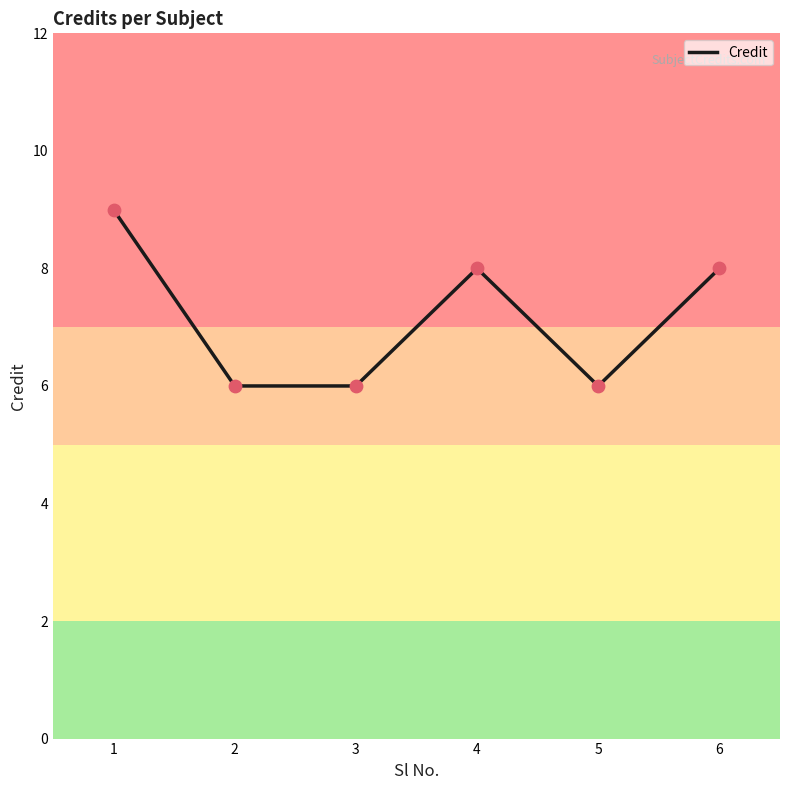

What is the ratio of the value at 6 to the value at 1?

0.9